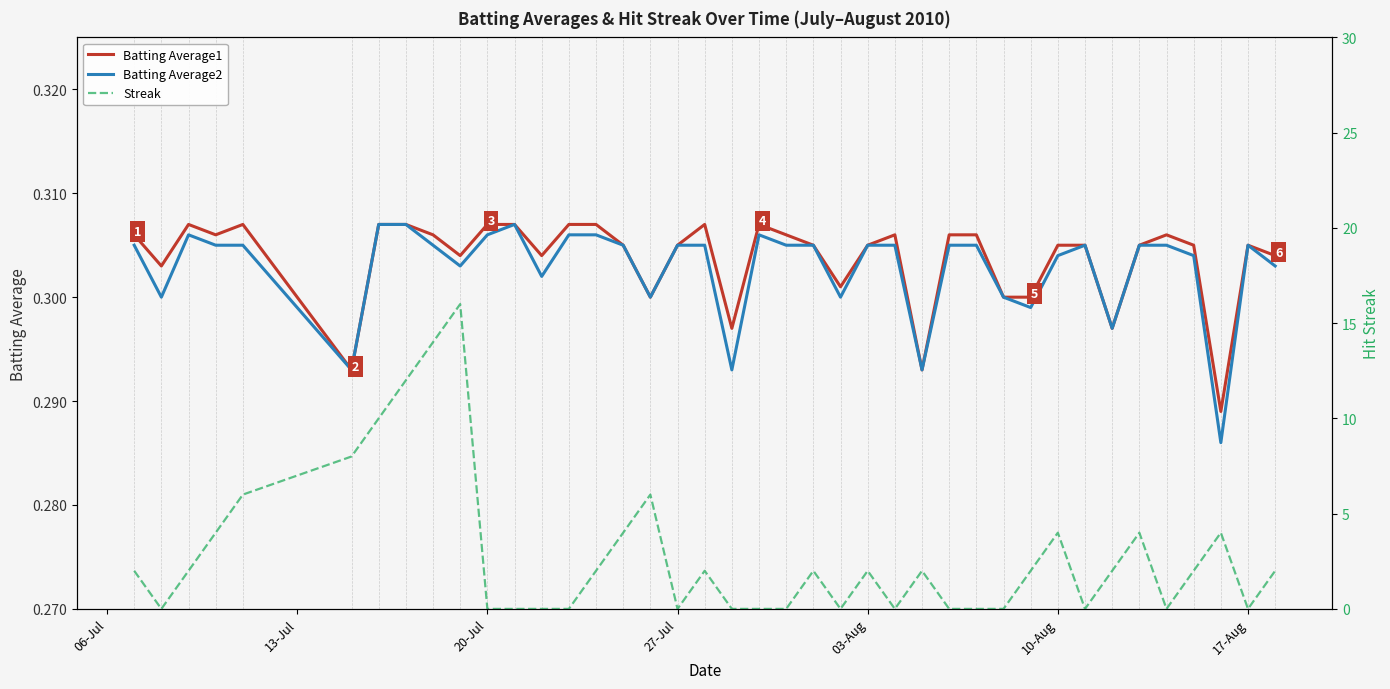

True or false: Batting Average1 has a value of 0.5 at 20-Jul.

False